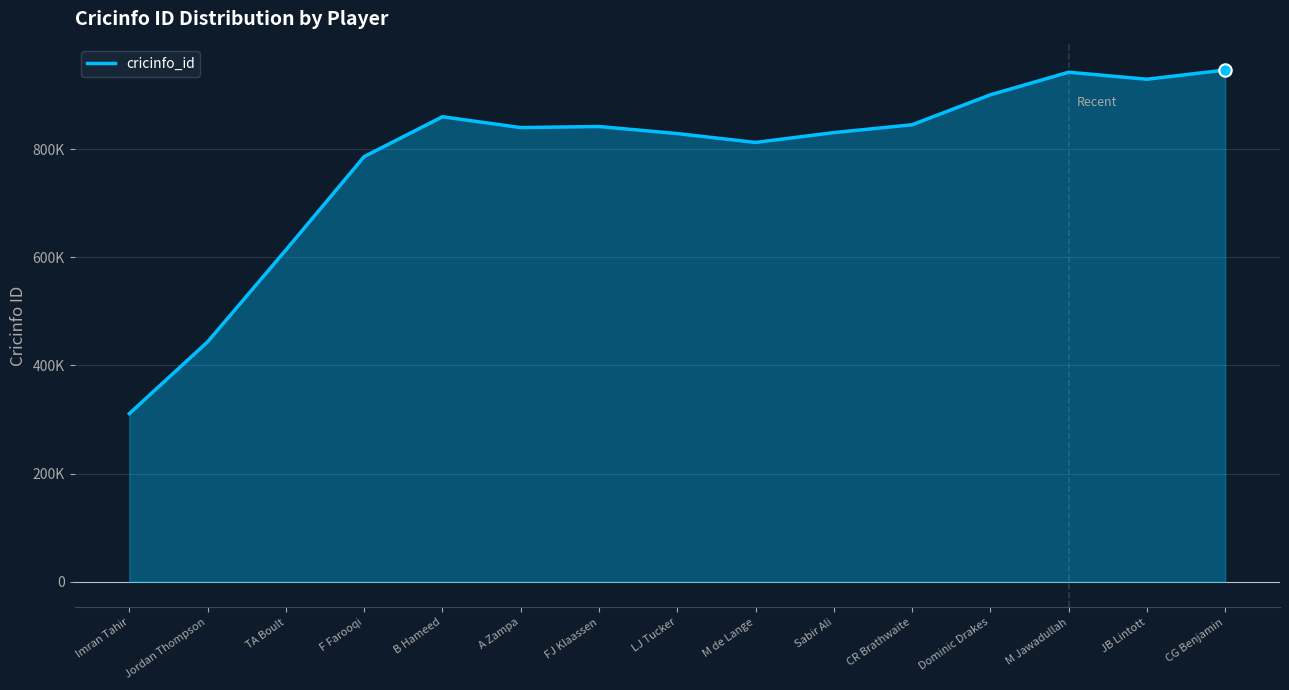

Approximately how many times larger is the value at F Farooqi compared to CR Brathwaite?

0.9